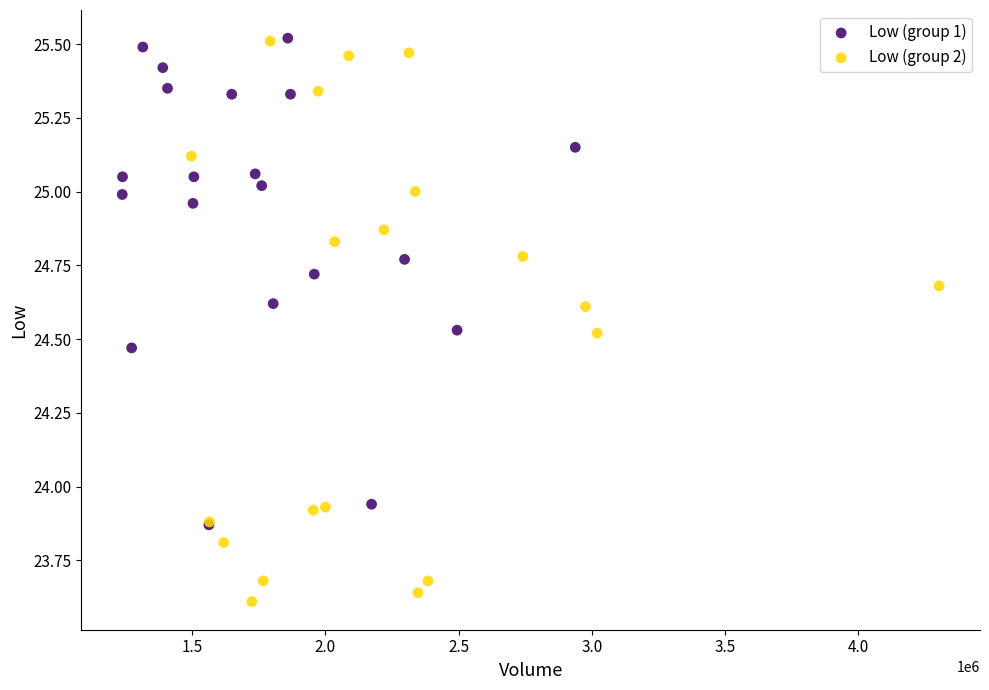

Which series has the largest Y range (max minus min)?

Low (group 2)